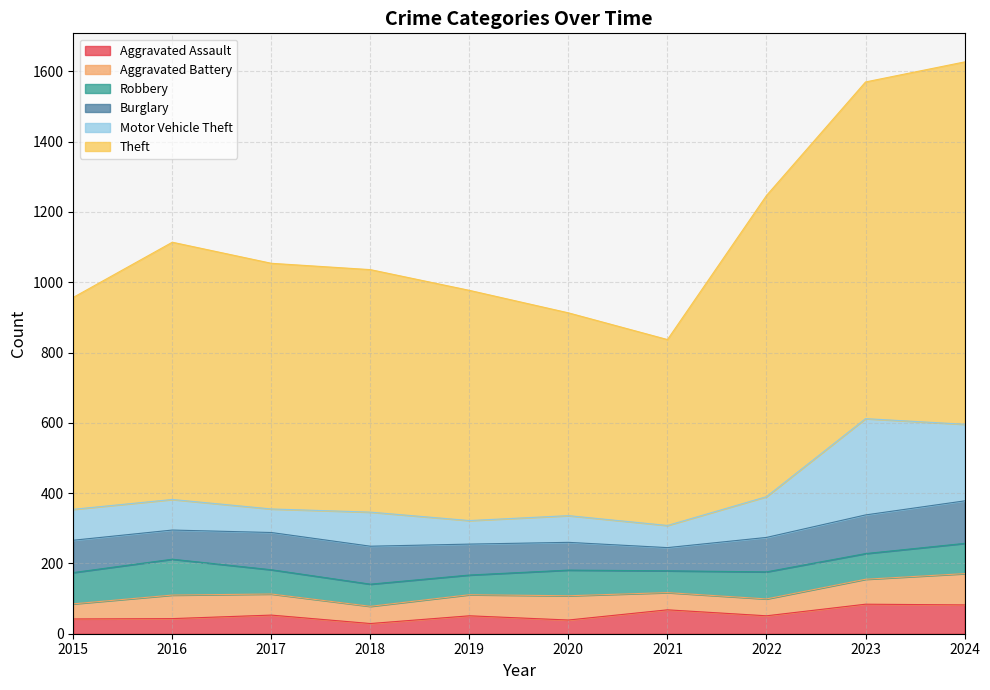

The Burglary series shows 83 at 2016. True or false?

True